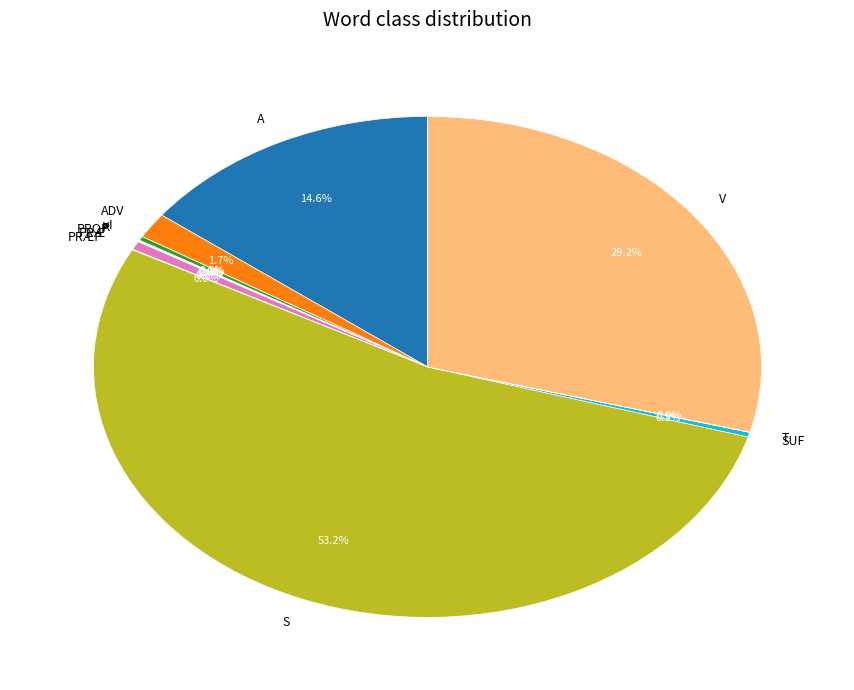

Which category has the biggest portion of the pie?

S